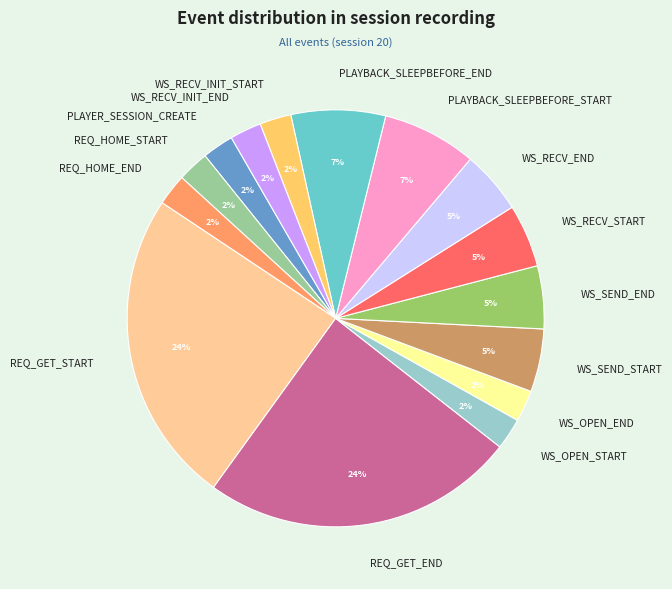

To the nearest percent, what is the average slice percentage?

7%